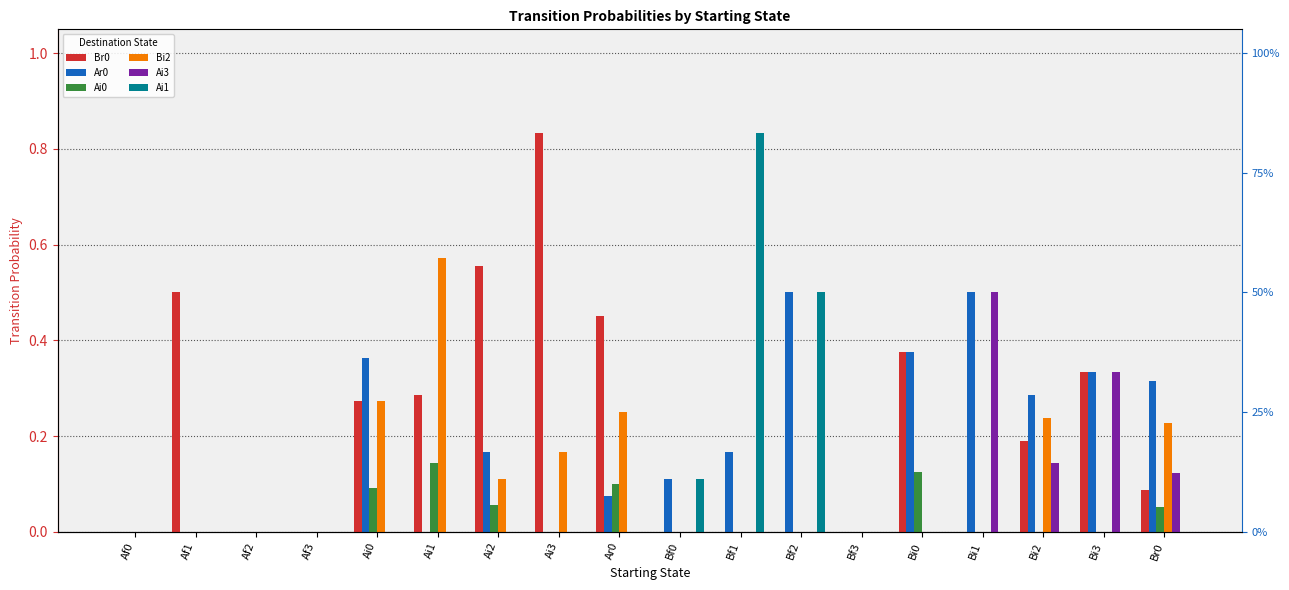

How many groups of bars are there?

18